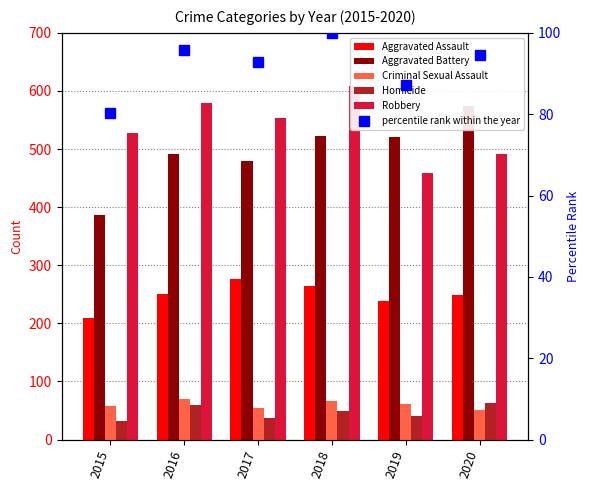

Which category has the highest value across all series?

2018